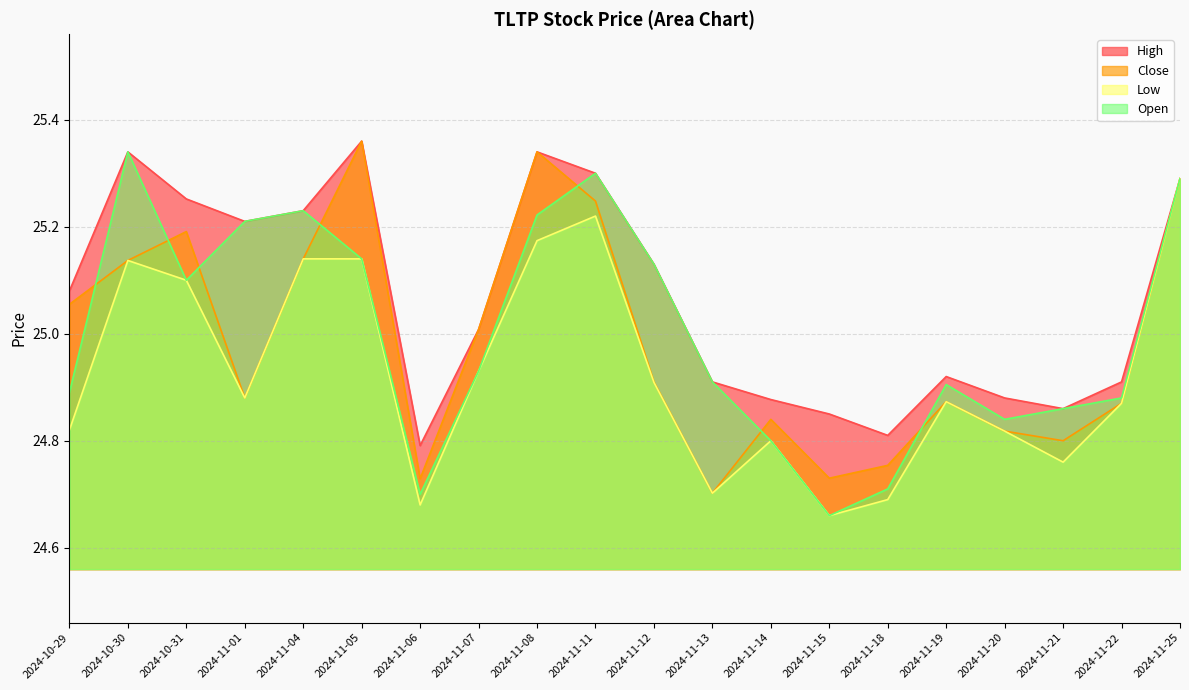

Which has a higher value, 2024-11-05 or 2024-11-11?

2024-11-05